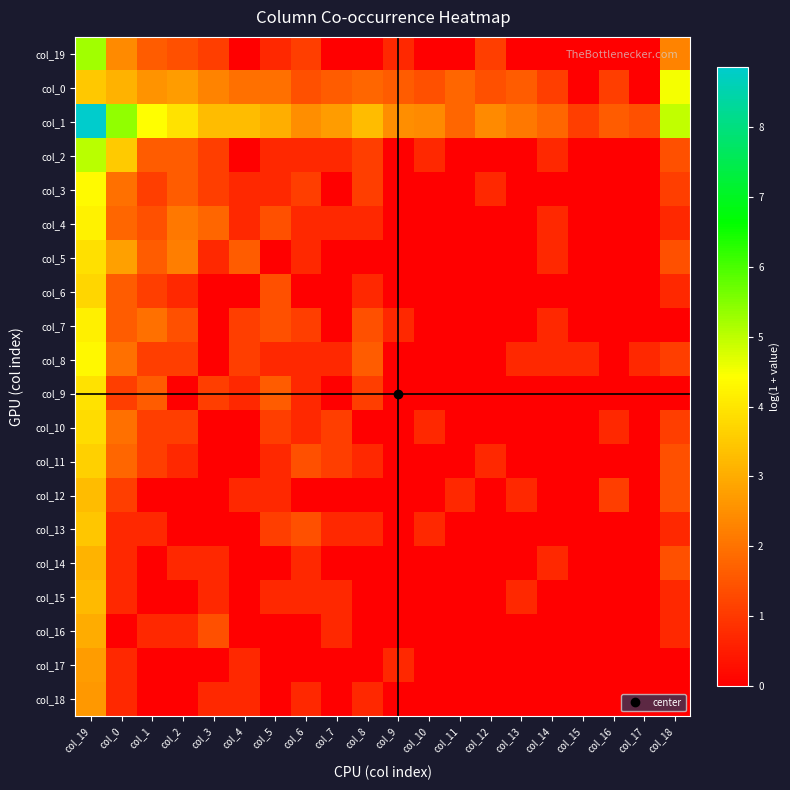

What is the total value across all series at col_3?

15.9